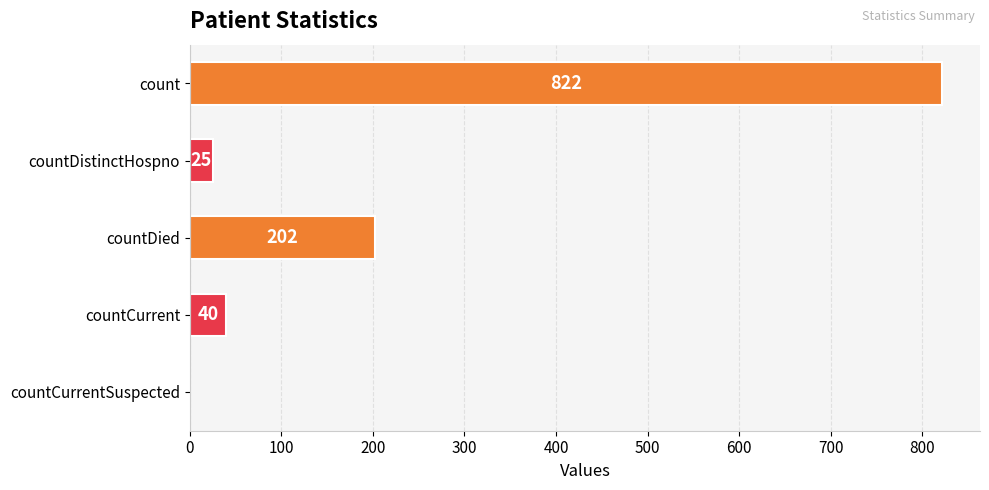

Which category has the highest value across all series?

count